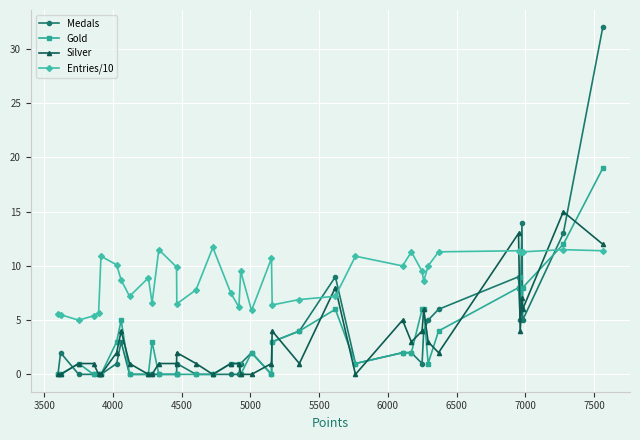

Rank the series by their maximum value, from lowest to highest.

Entries/10, Silver, Gold, Medals